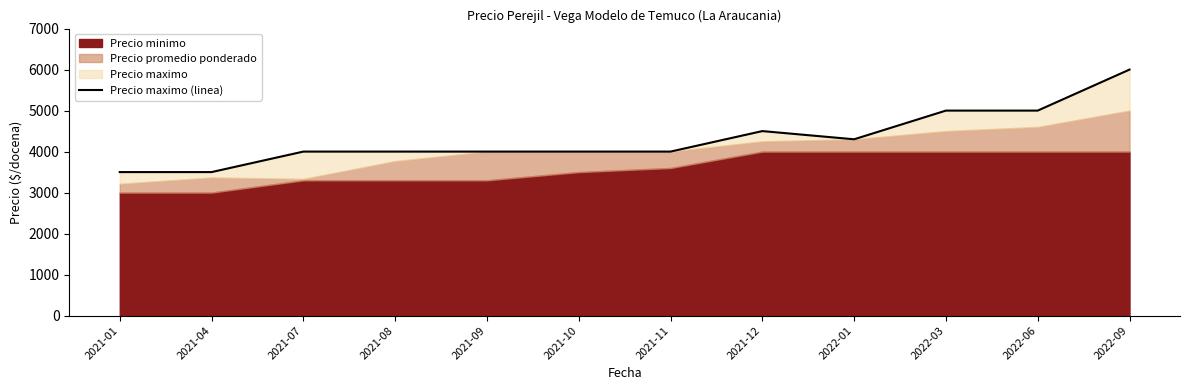

Reading right to left, list all the values displayed in this chart.

6000	5000	5000	4300	4500	4000	4000	4000	4000	4000	3500	3500